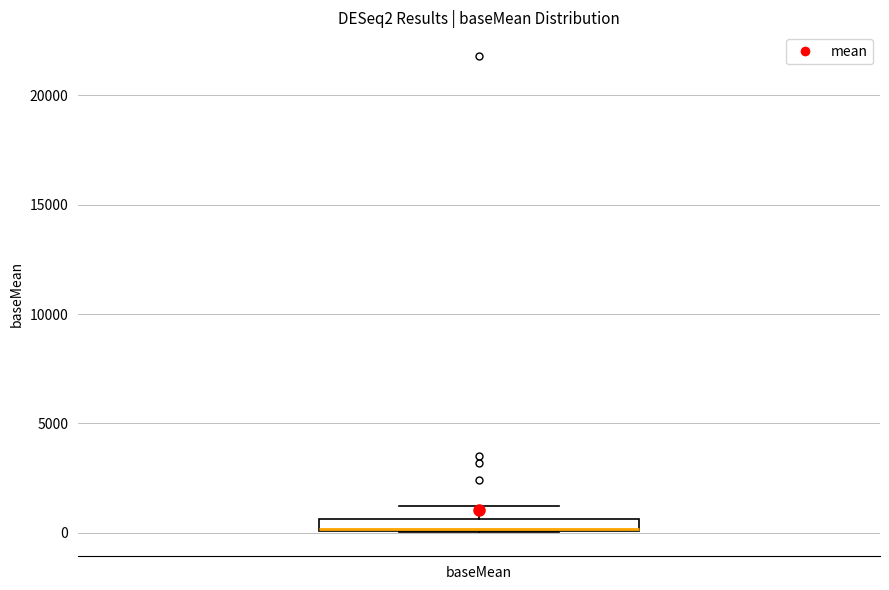

Where is the upper edge of the box for baseMean on the y-axis? The values are not printed on the chart, so give them approximately, as read against the axis.

500